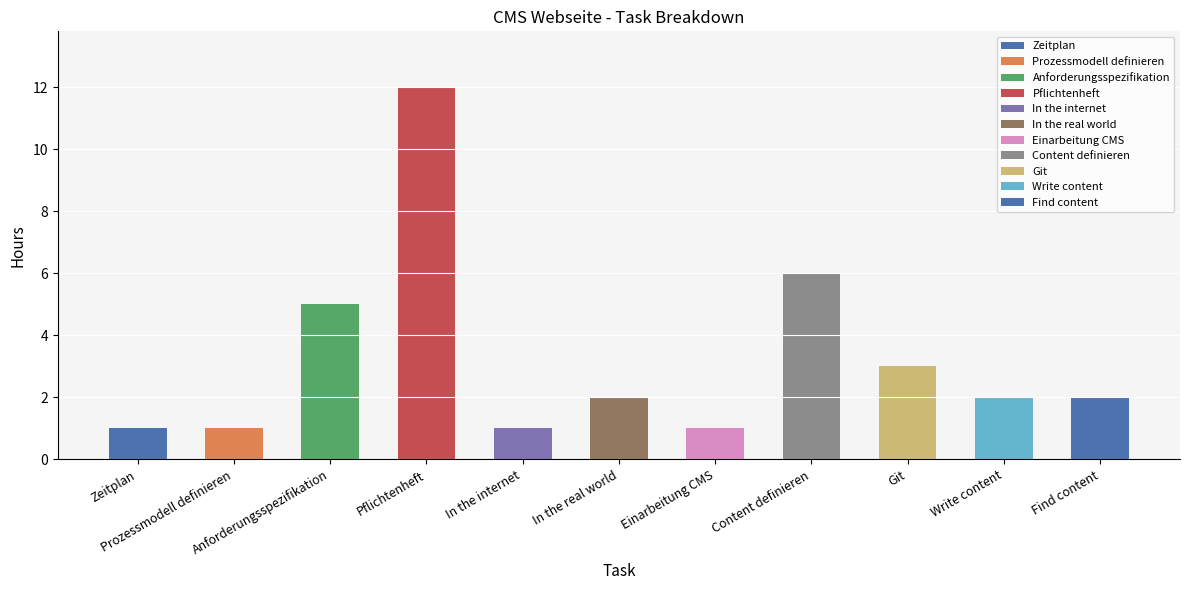

Reading left to right, transcribe all the data shown in this chart.

1	1	5	12	1	2	1	6	3	2	2